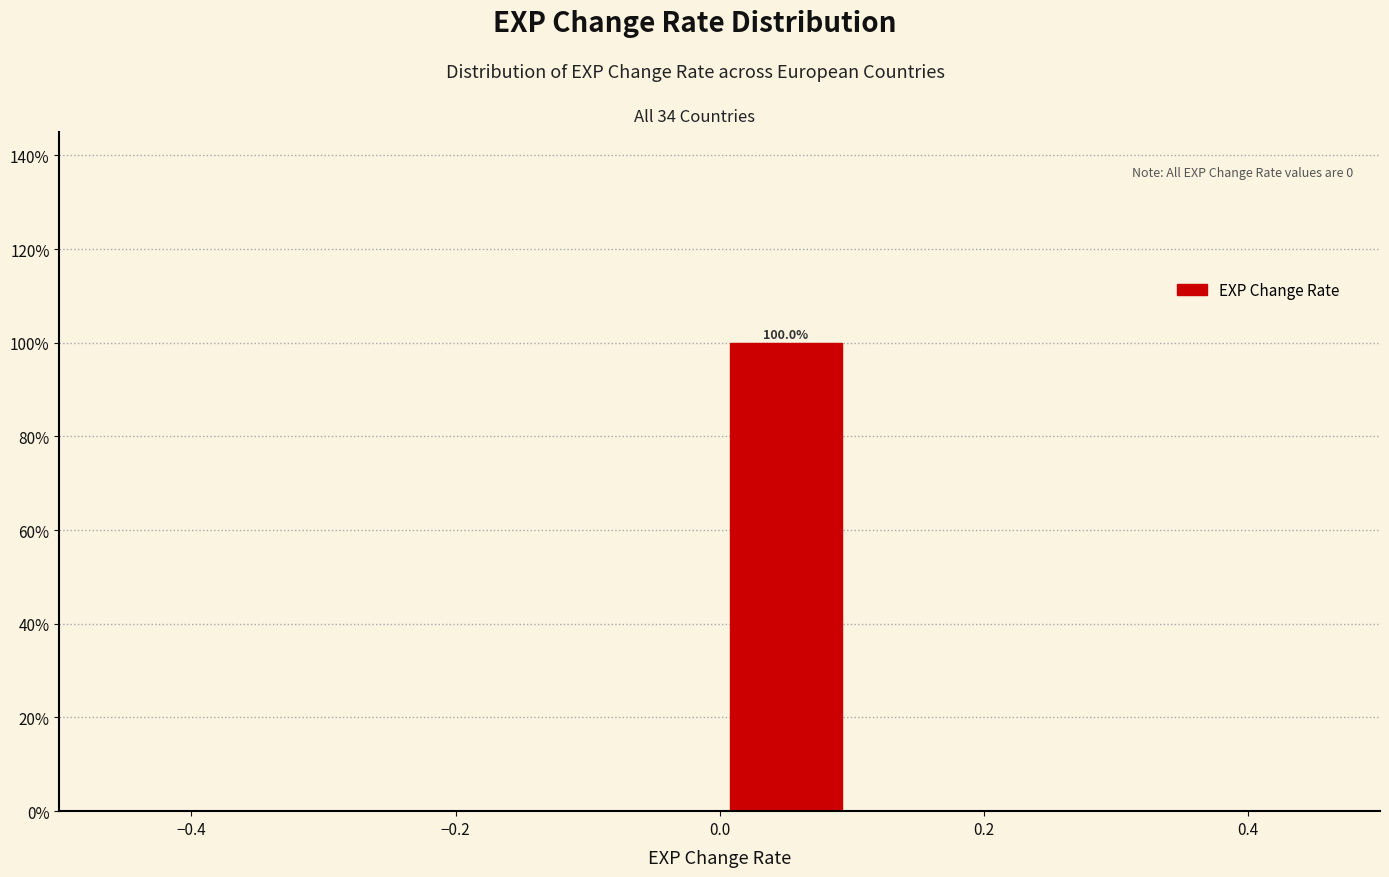

Over which range of the x-axis is the bar tallest?

0.0 to 0.1